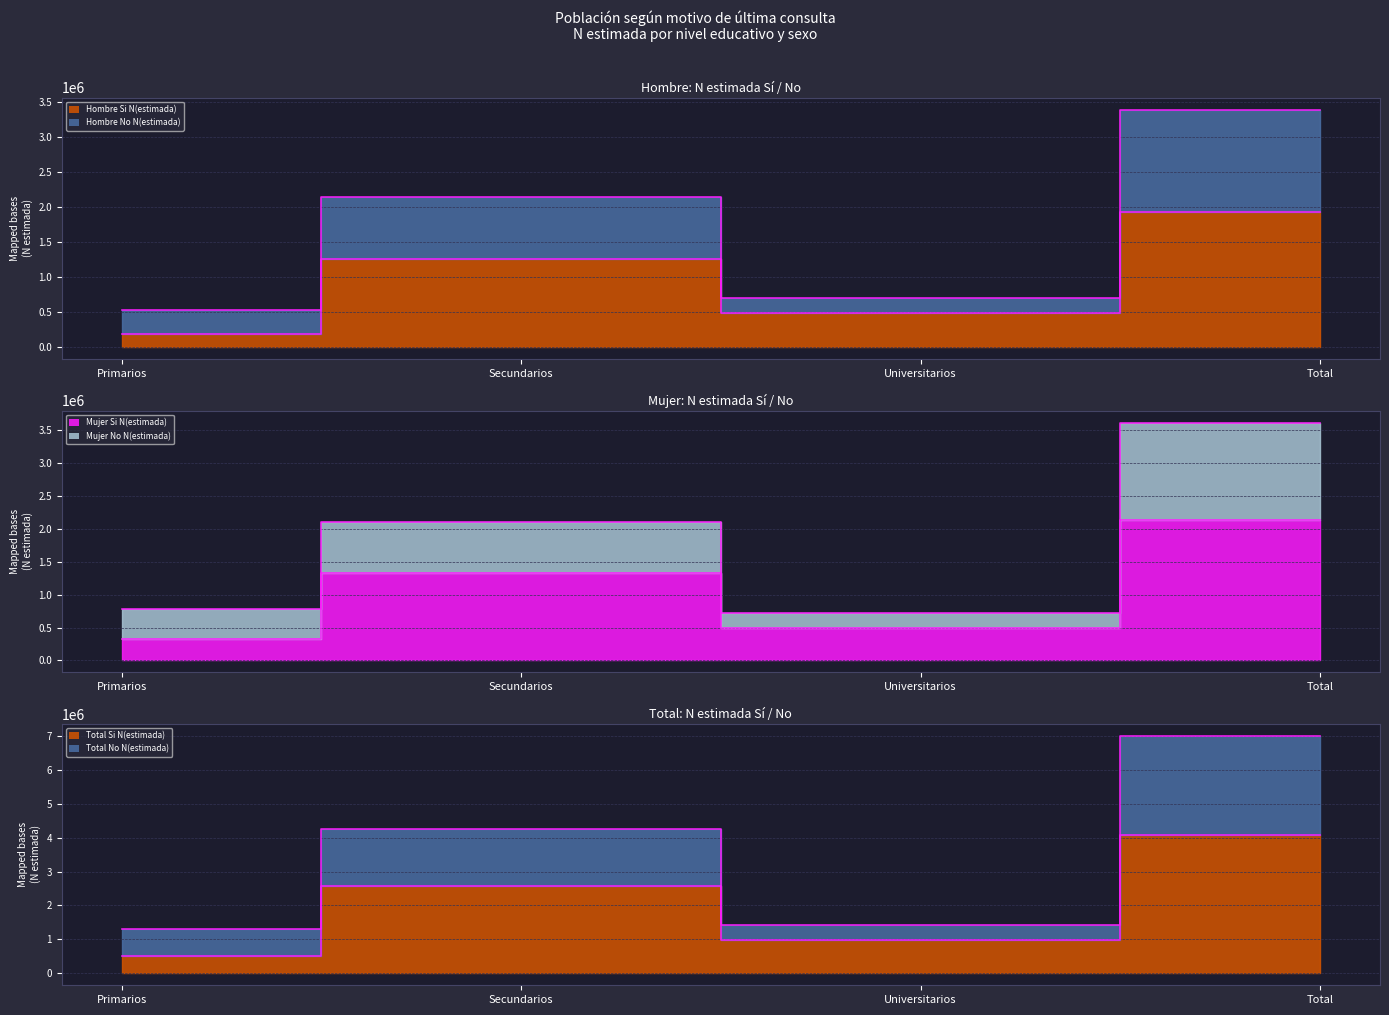

What is the approximate value of Total Si N(estimada) (edge) at Secundarios, to the nearest 50?

2577850